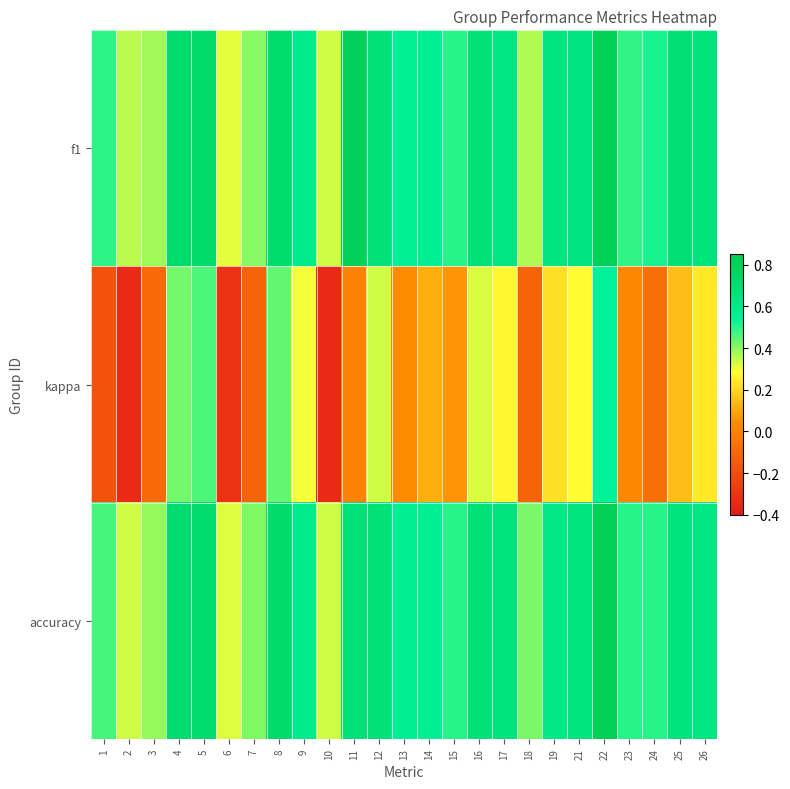

What is the total value across all series at 13?

1.2